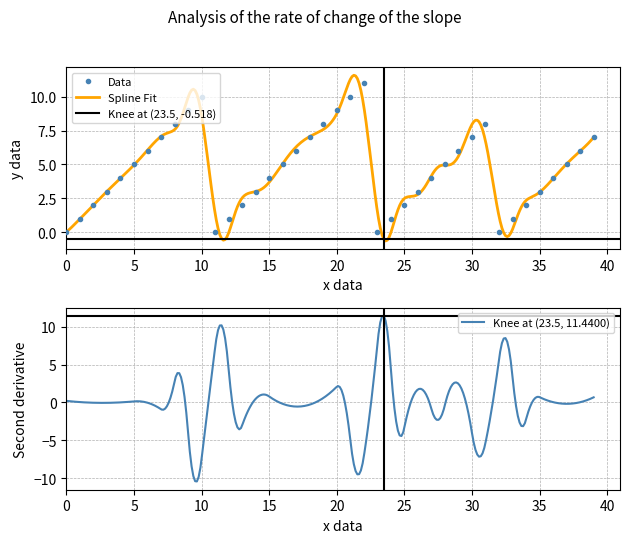

At which category does the chart reach its peak across all series?

22